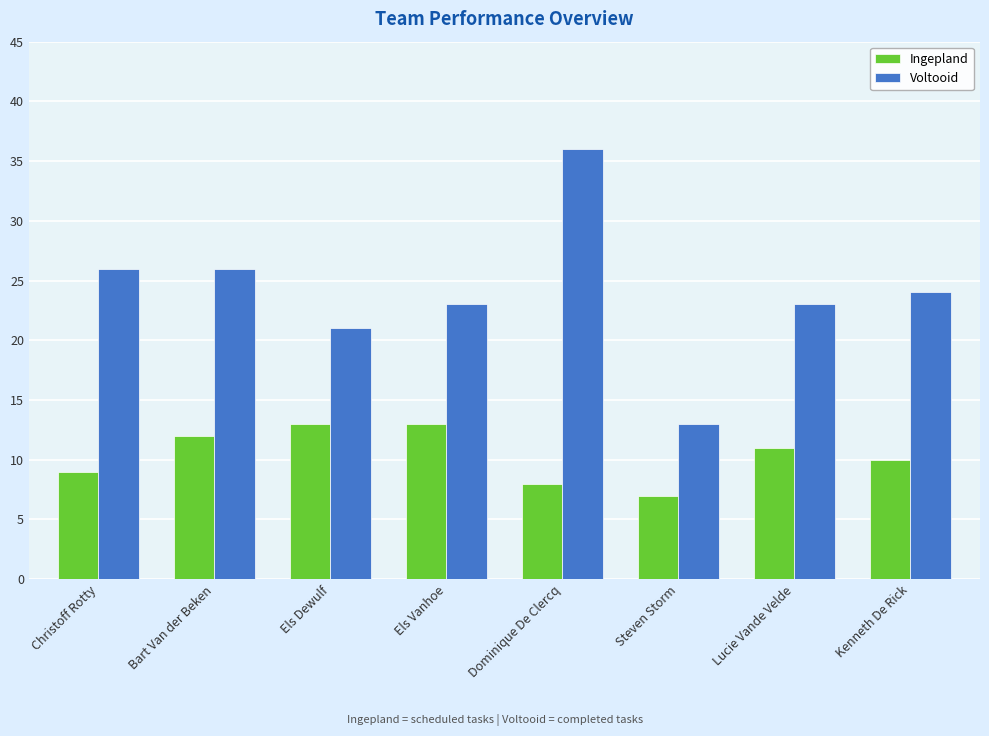

At which category is the sum across all series the highest?

Dominique De Clercq